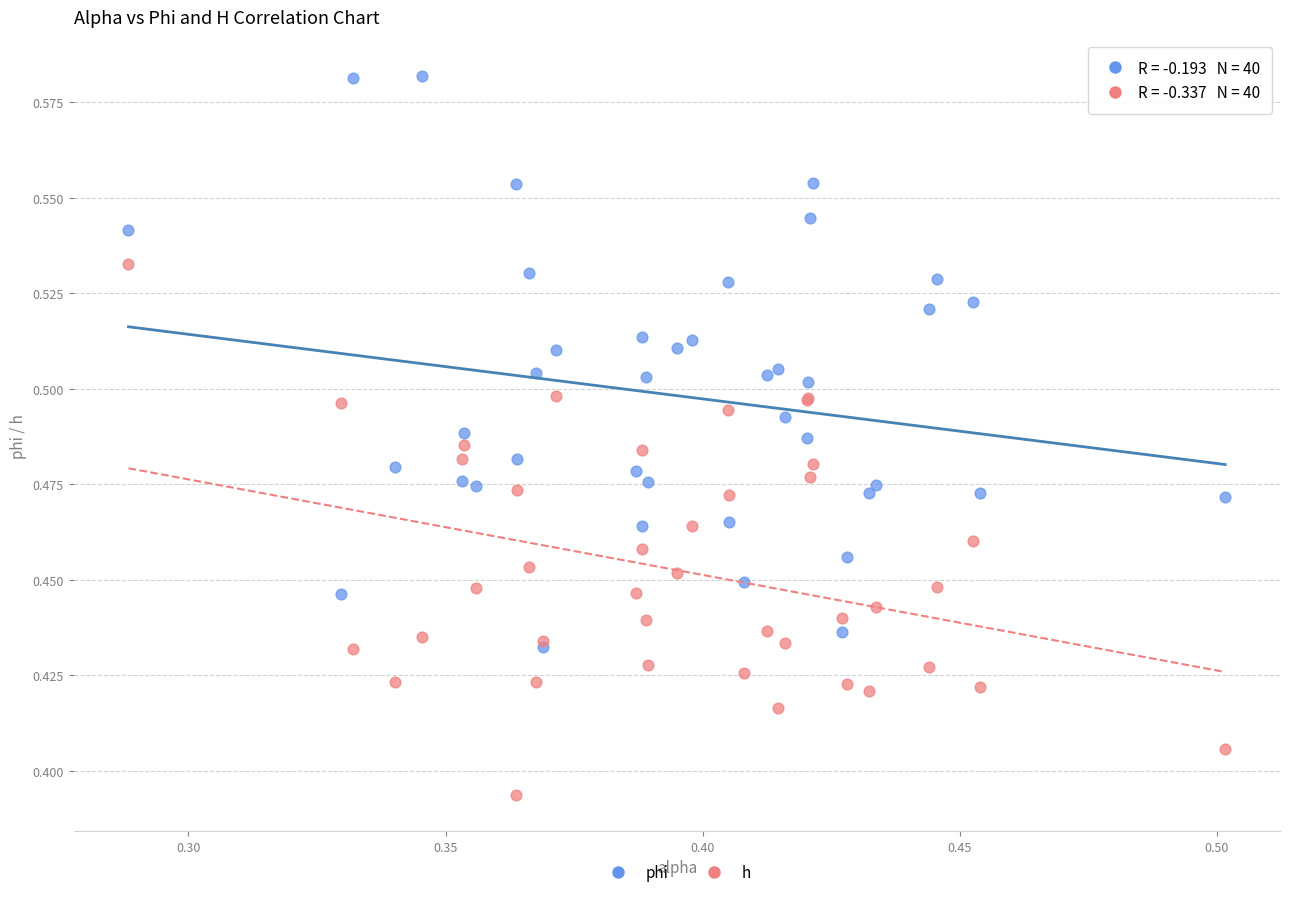

Which series contains the lowest Y value?

h